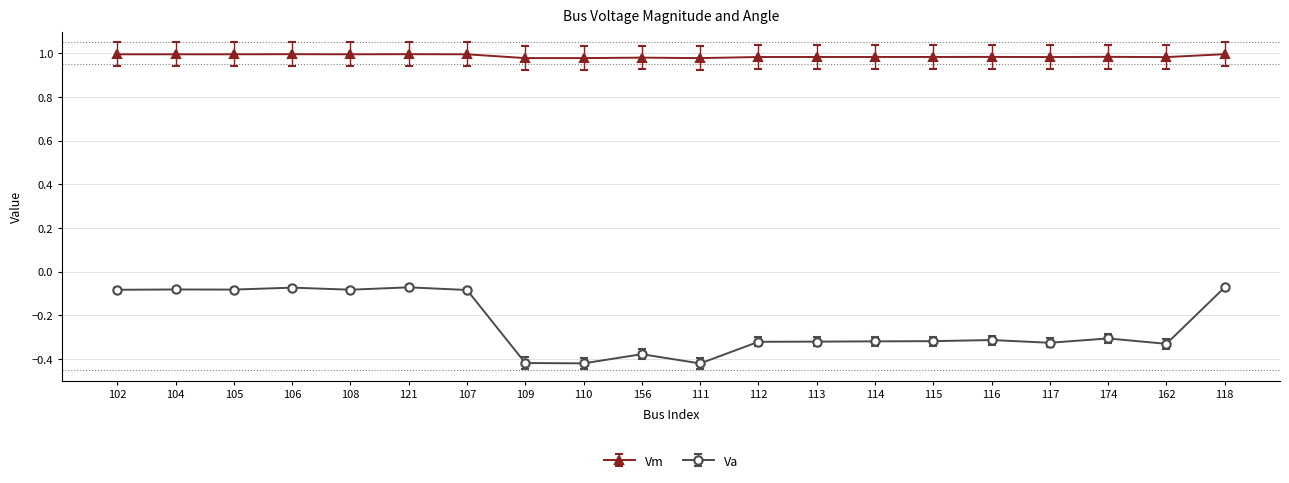

What is the label of the 16th point from the right?

108